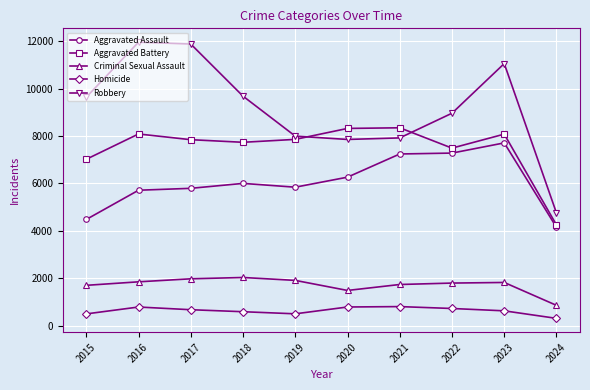

True or false: Homicide has more than 0 points higher than both neighbors.

True